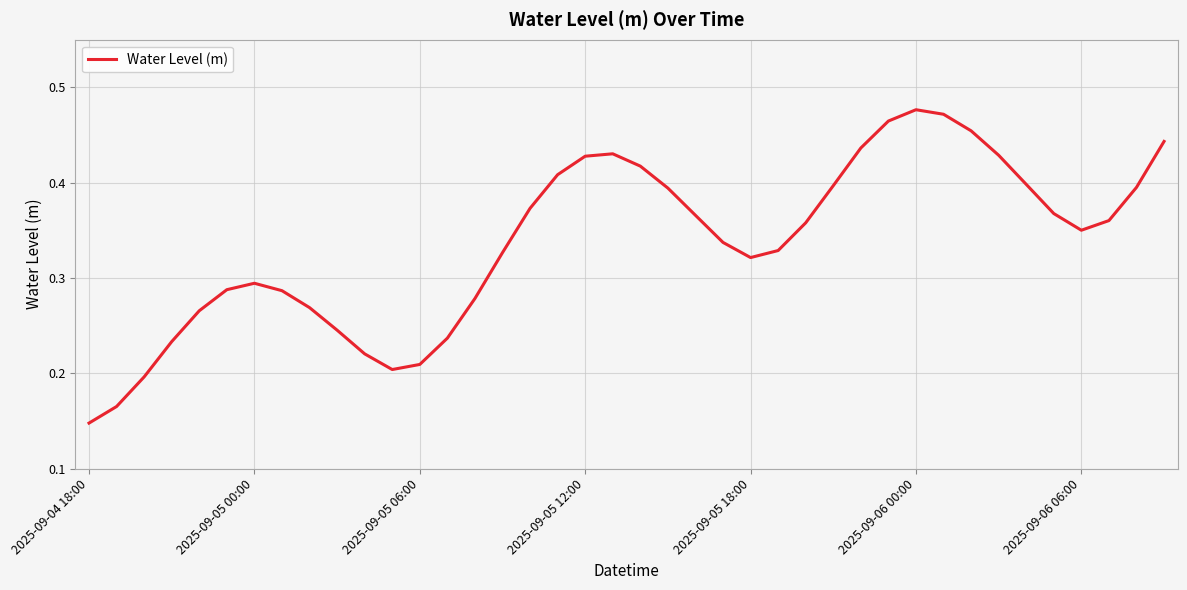

What is the value of the 14th point from the left?

0.2